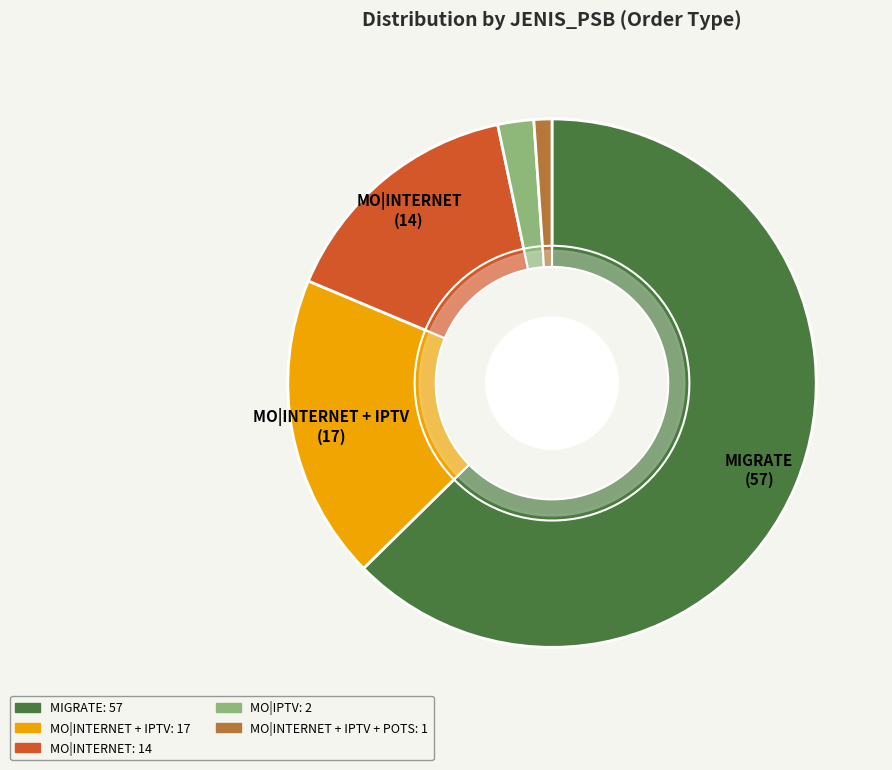

Count the number of slices in the pie.

5